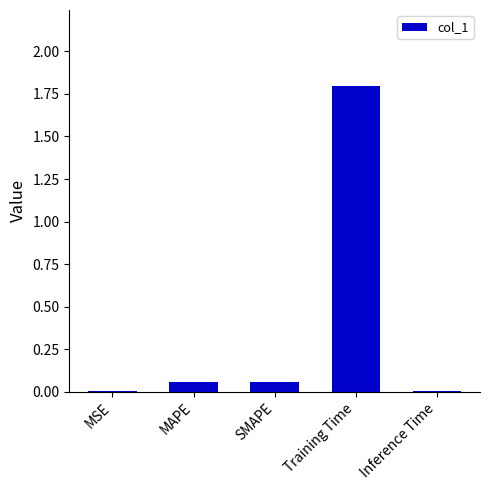

Is it true that the value at MSE is 0.0?

True